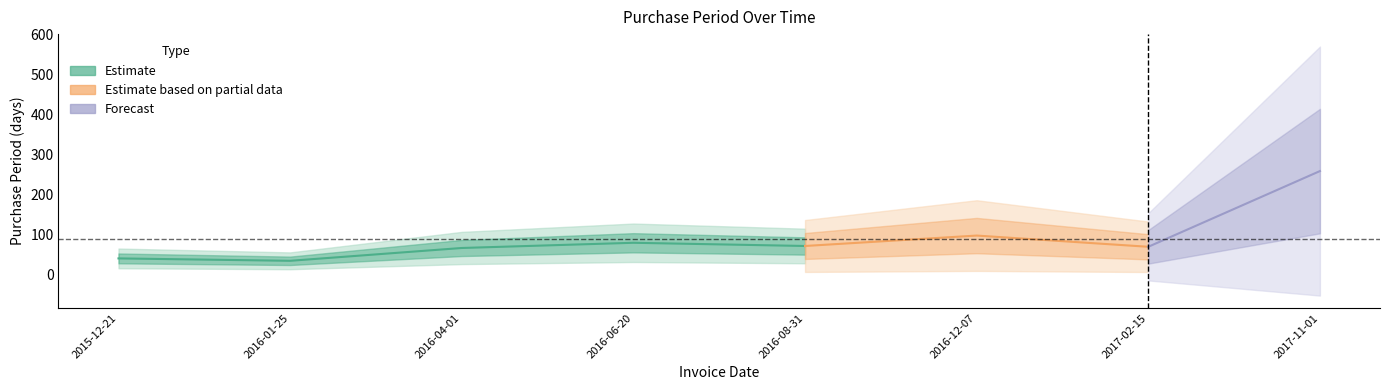

How many interior local valleys (lower than both neighbors) does the data have?

3